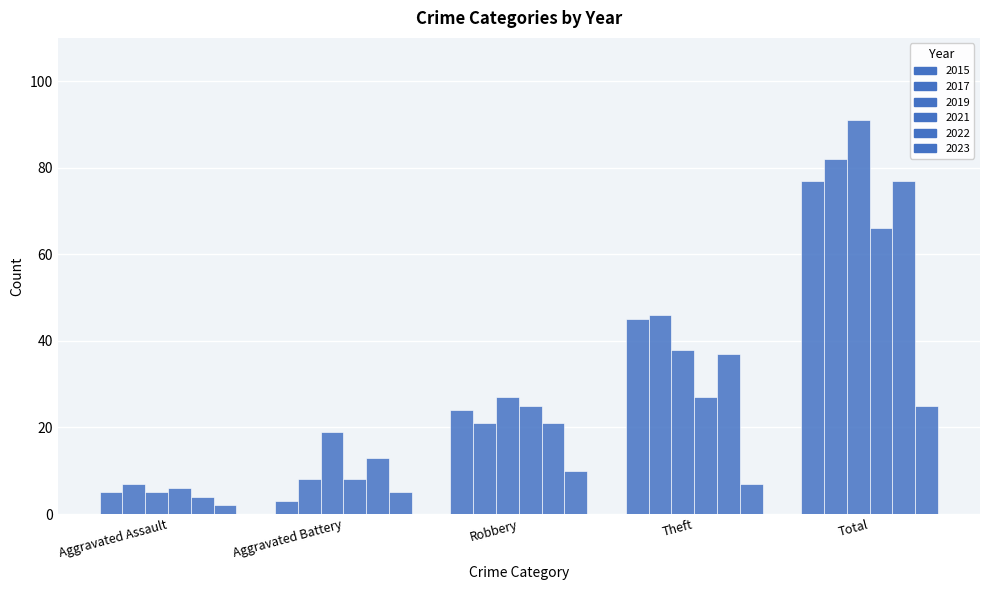

Reading left to right, what are all the values shown in this chart?

2015: Aggravated Assault=5	Aggravated Battery=3	Robbery=24	Theft=45	Total=77
2017: Aggravated Assault=7	Aggravated Battery=8	Robbery=21	Theft=46	Total=82
2019: Aggravated Assault=5	Aggravated Battery=19	Robbery=27	Theft=38	Total=91
2021: Aggravated Assault=6	Aggravated Battery=8	Robbery=25	Theft=27	Total=66
2022: Aggravated Assault=4	Aggravated Battery=13	Robbery=21	Theft=37	Total=77
2023: Aggravated Assault=2	Aggravated Battery=5	Robbery=10	Theft=7	Total=25